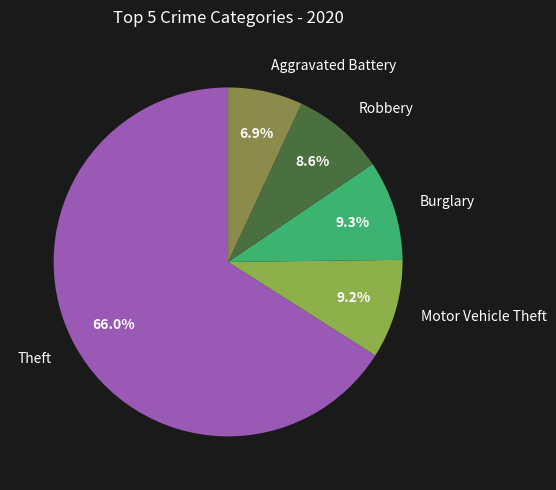

The Motor Vehicle Theft slice represents 9% of the pie. True or false?

True